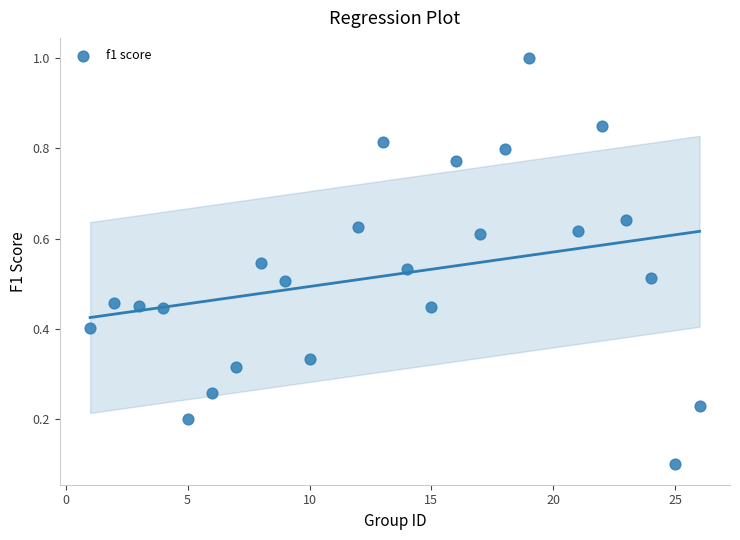

What is the range of X values (max minus min)?

25.0